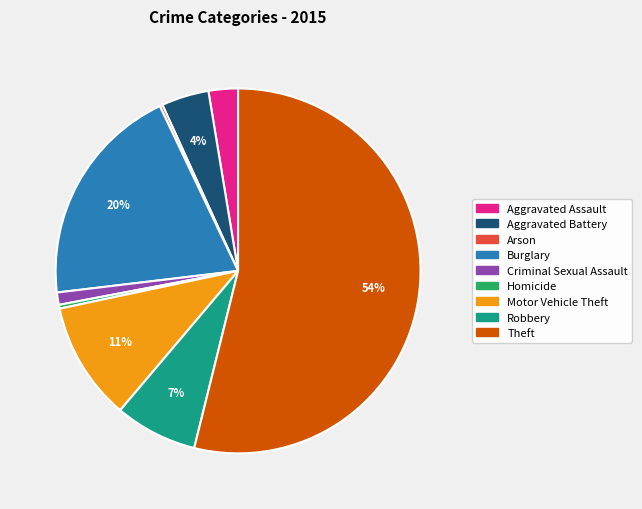

Is there any slice that represents more than half of the pie?

Yes